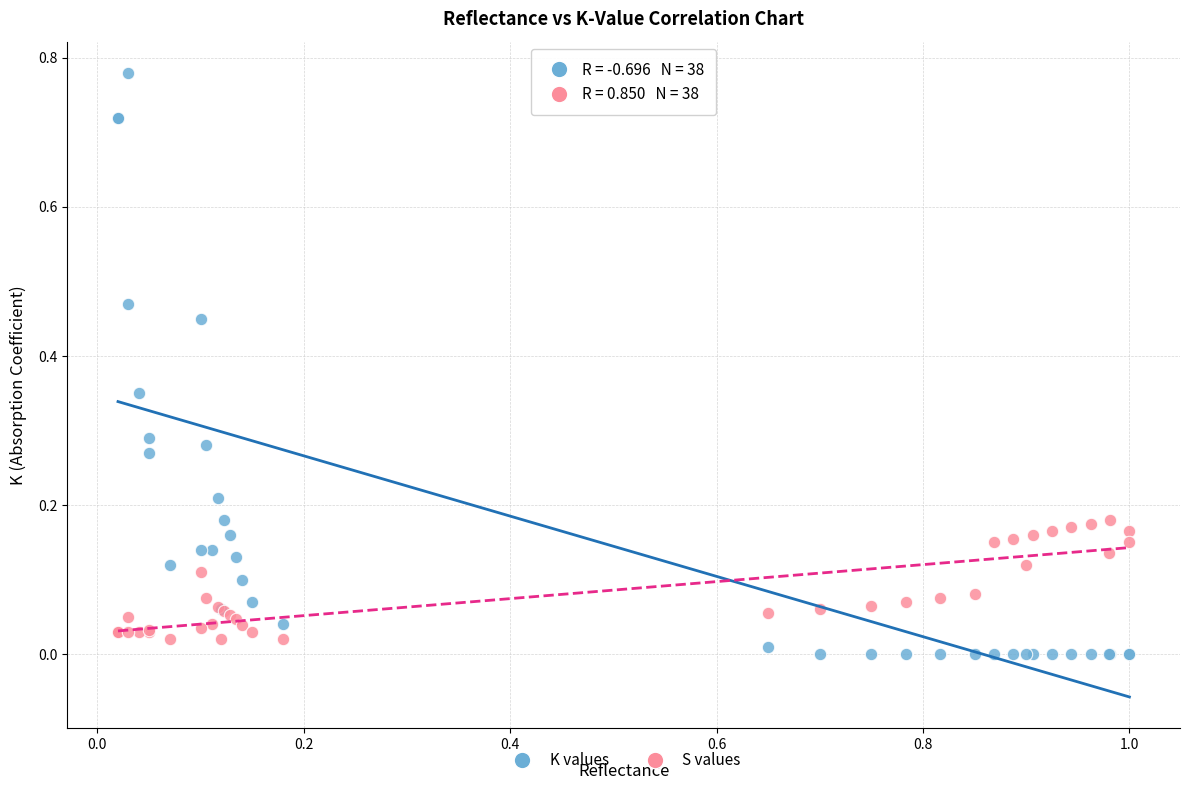

Which series has the largest Y range (max minus min)?

K values